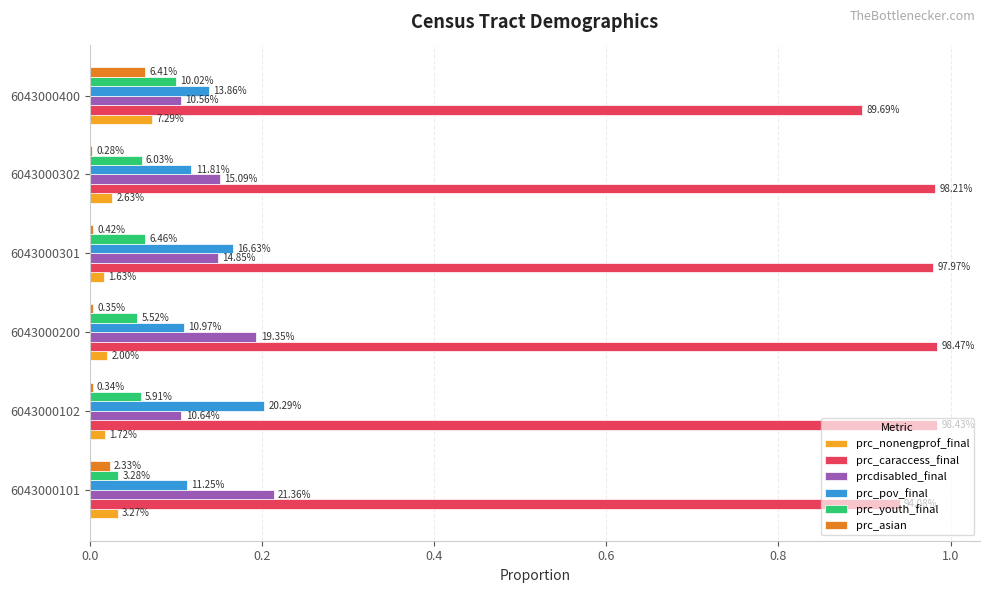

What are all the series names shown in the legend?

prc_nonengprof_final, prc_caraccess_final, prcdisabled_final, prc_pov_final, prc_youth_final, prc_asian